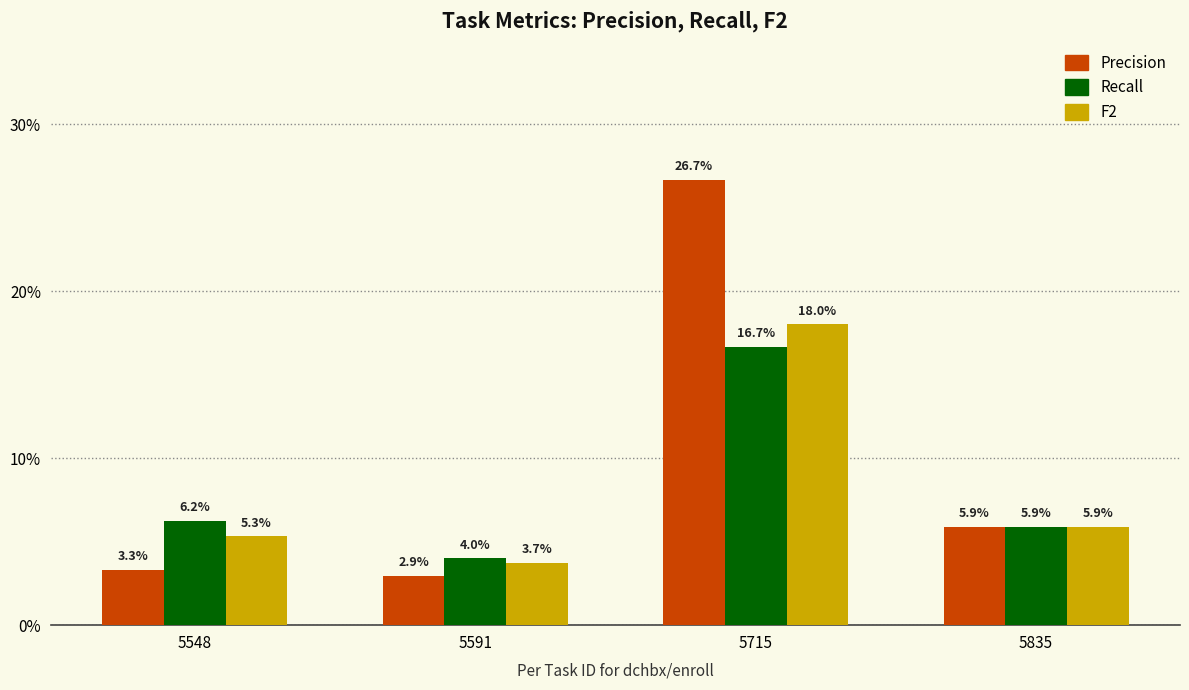

Does the chart contain stacked bars?

No